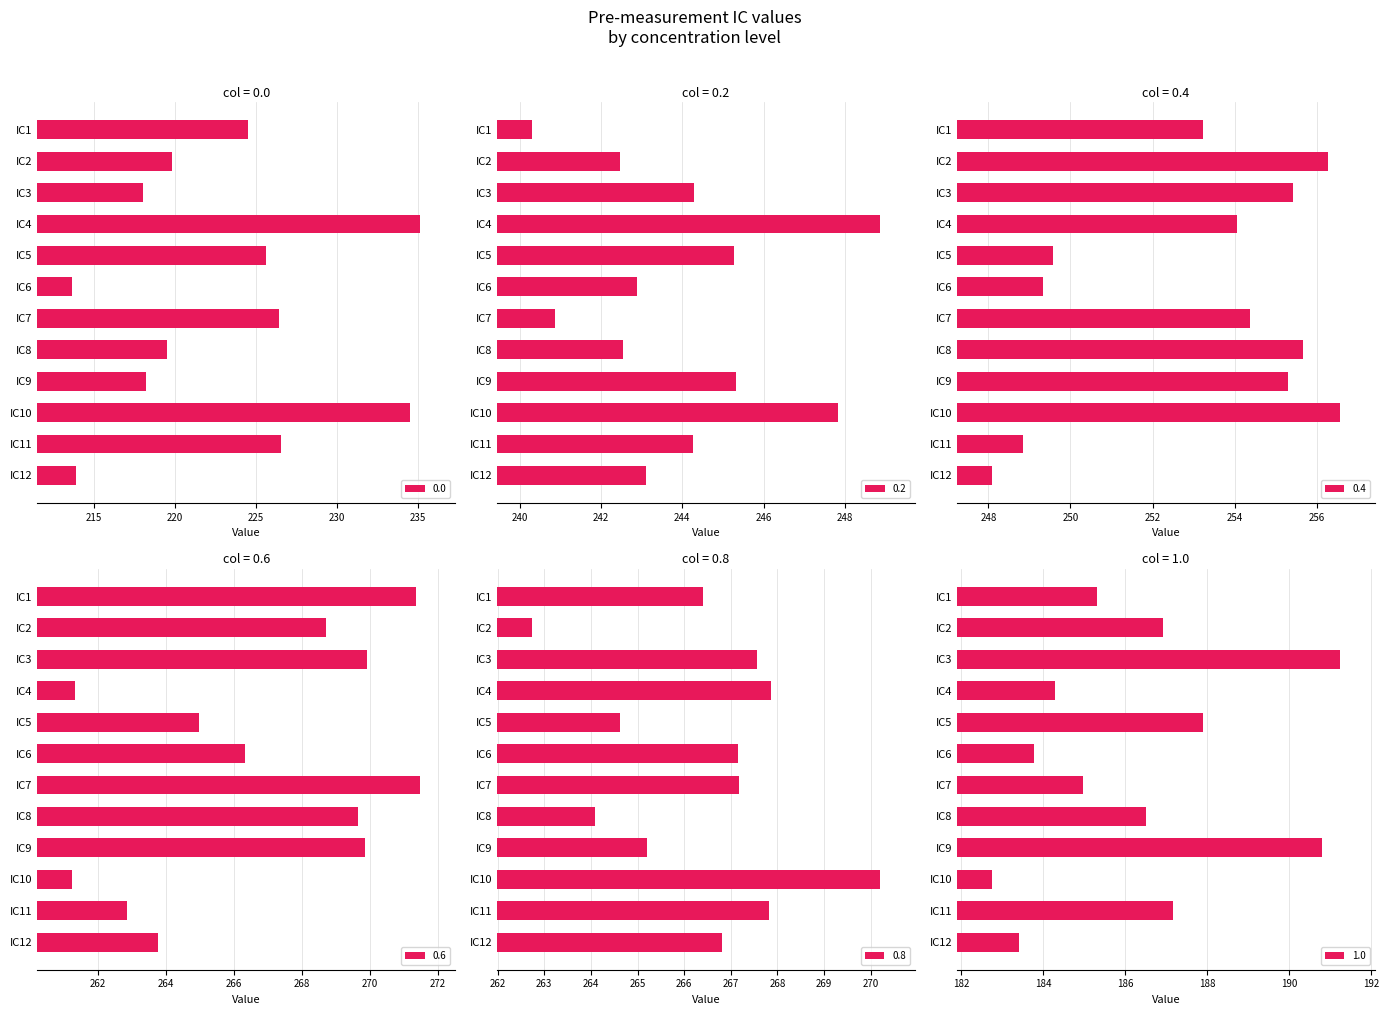

Reading left to right, transcribe all the data shown in this chart.

0.0: IC1=224.5	IC2=219.8	IC3=218.1	IC4=235.2	IC5=225.7	IC6=213.7	IC7=226.4	IC8=219.5	IC9=218.2	IC10=234.5	IC11=226.6	IC12=213.9
0.2: IC1=240.3	IC2=242.5	IC3=244.3	IC4=248.9	IC5=245.3	IC6=242.9	IC7=240.9	IC8=242.5	IC9=245.3	IC10=247.8	IC11=244.3	IC12=243.1
0.4: IC1=253.2	IC2=256.3	IC3=255.4	IC4=254.1	IC5=249.6	IC6=249.3	IC7=254.4	IC8=255.7	IC9=255.3	IC10=256.6	IC11=248.8	IC12=248.1
0.6: IC1=271.4	IC2=268.7	IC3=269.9	IC4=261.3	IC5=265.0	IC6=266.3	IC7=271.5	IC8=269.6	IC9=269.9	IC10=261.2	IC11=262.9	IC12=263.8
0.8: IC1=266.4	IC2=262.7	IC3=267.6	IC4=267.9	IC5=264.6	IC6=267.2	IC7=267.2	IC8=264.1	IC9=265.2	IC10=270.2	IC11=267.8	IC12=266.8
1.0: IC1=185.3	IC2=186.9	IC3=191.2	IC4=184.3	IC5=187.9	IC6=183.8	IC7=185.0	IC8=186.5	IC9=190.8	IC10=182.8	IC11=187.2	IC12=183.4